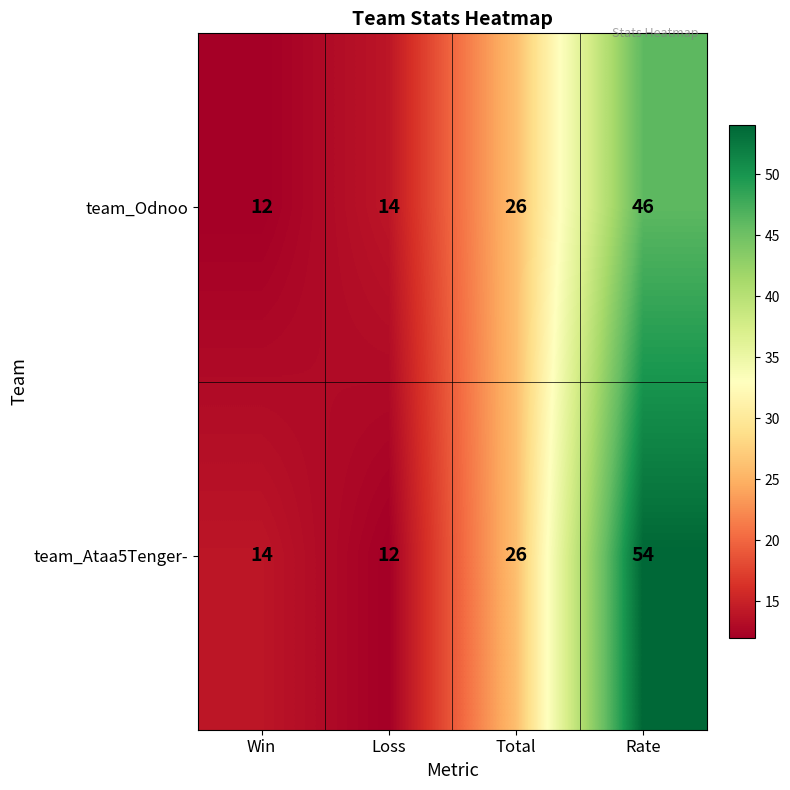

True or false: team_Odnoo has a value of 46 at Rate.

True